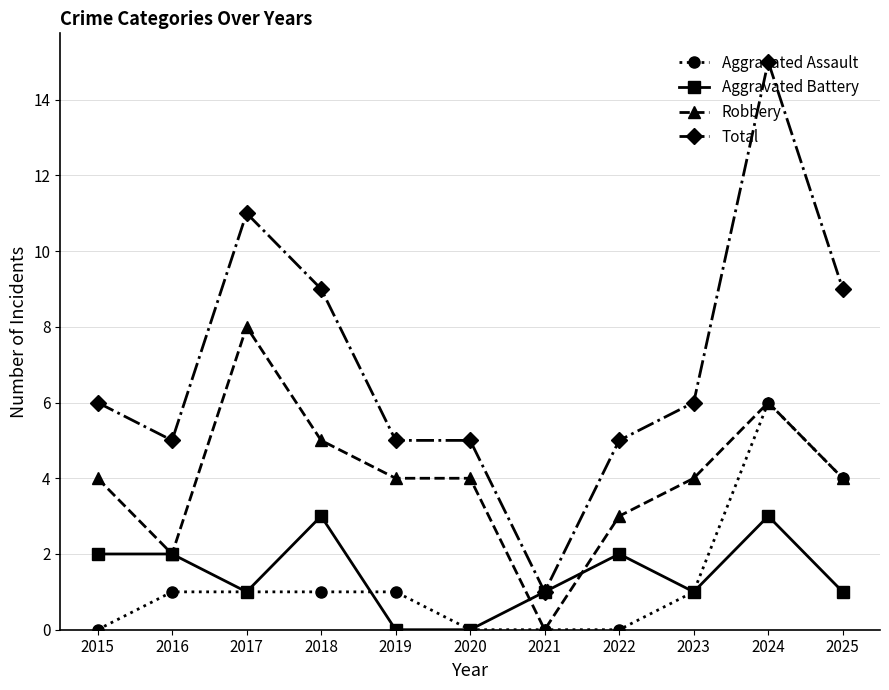

What is the difference between the Robbery values at 2025 and 2018?

1